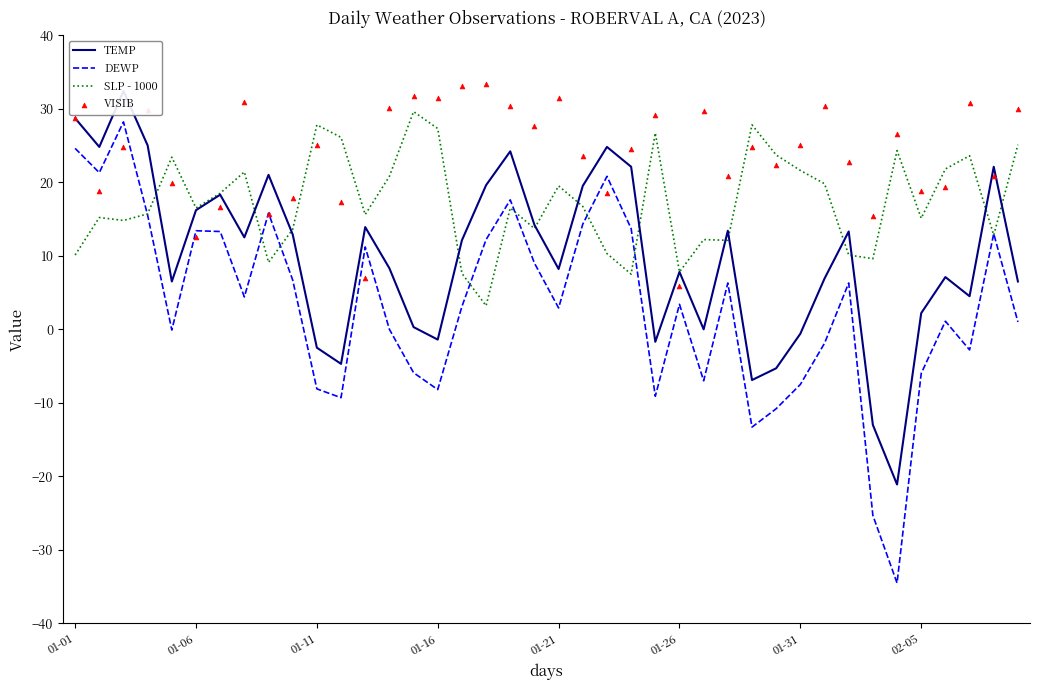

What is the total value across all series at 28?

32.4